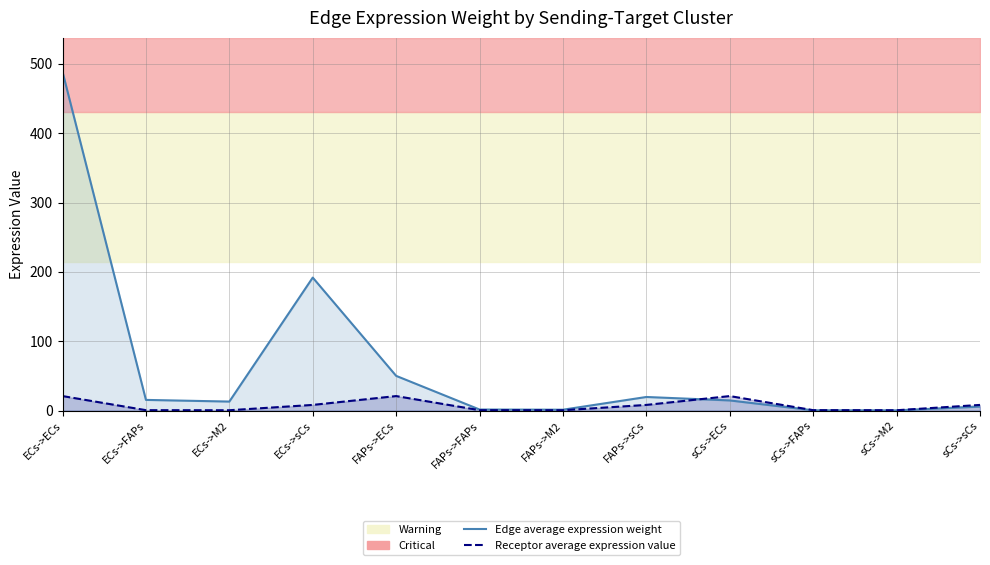

Which category has the highest value across all series?

ECs->ECs